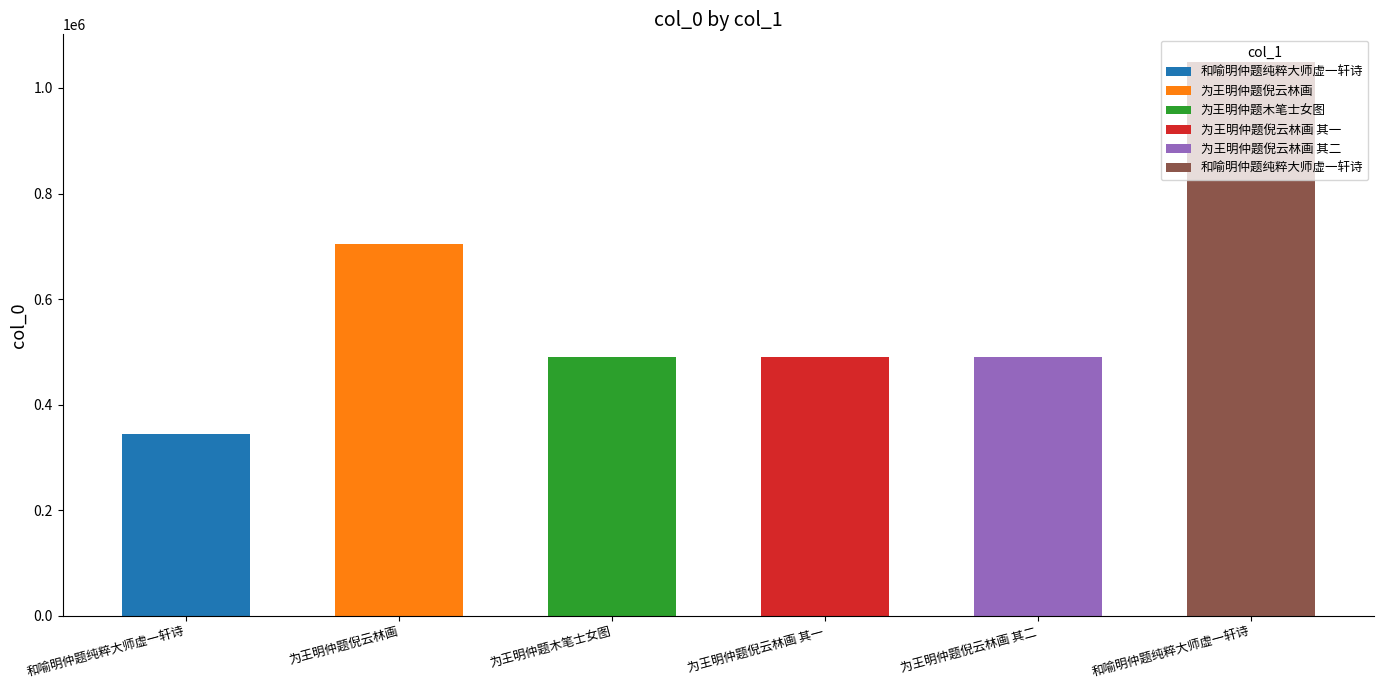

Which label corresponds to the largest value in the chart?

和喻明仲题纯粹大师虚一轩诗